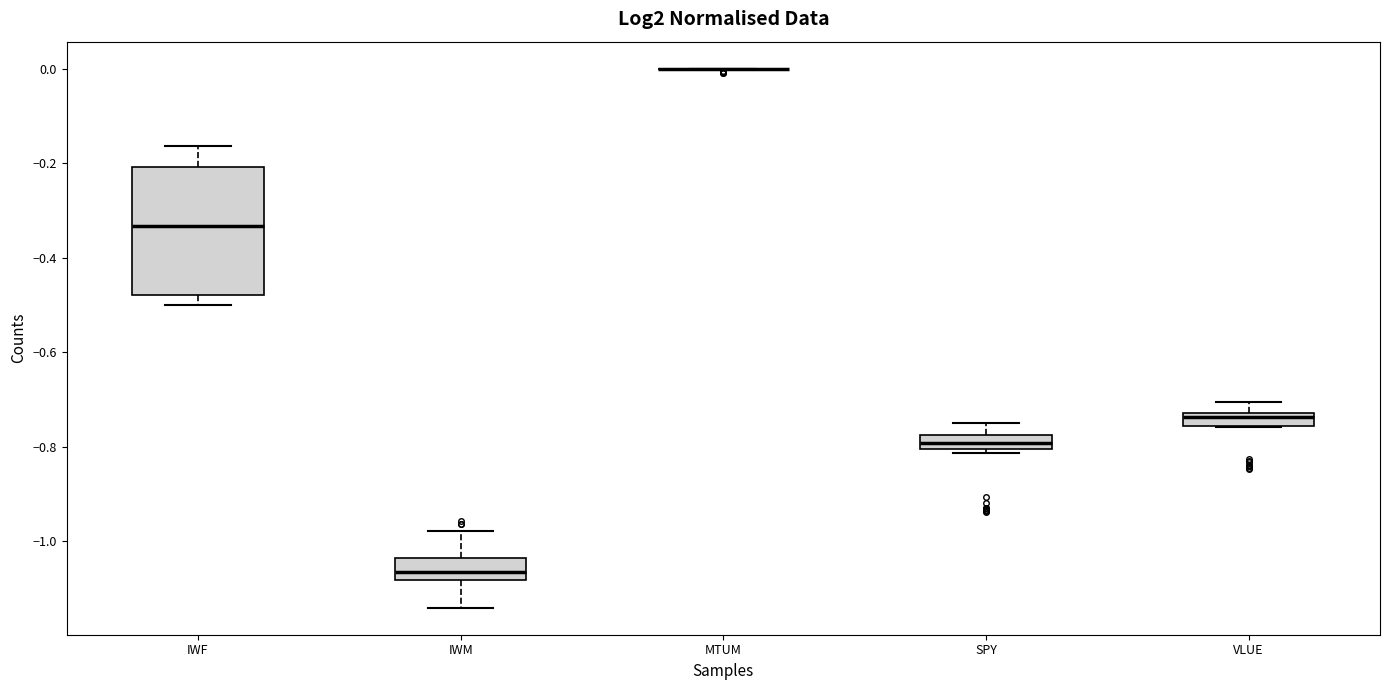

Comparing the boxes themselves (not the whiskers), which one is the tallest?

IWF